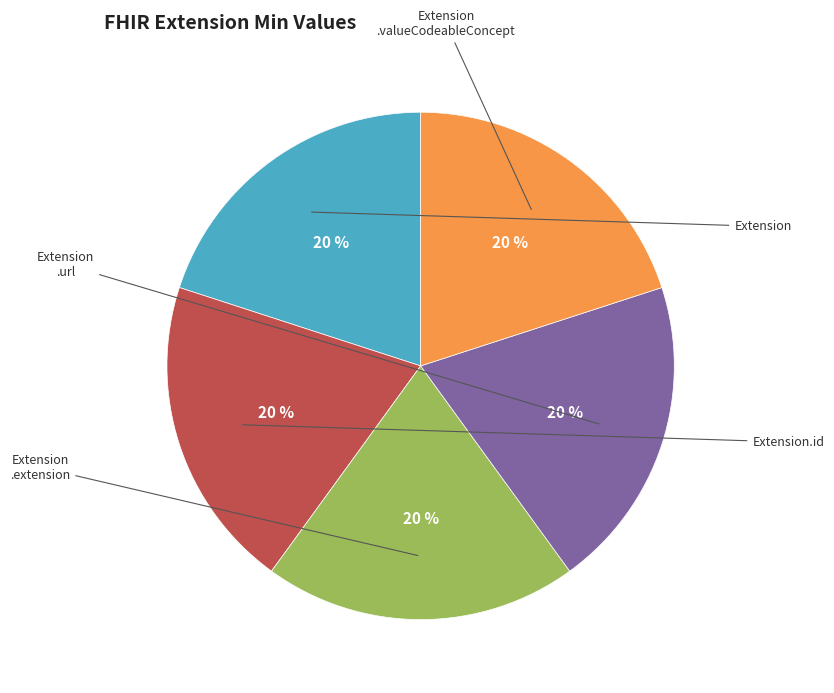

How many slices are in this pie chart?

5